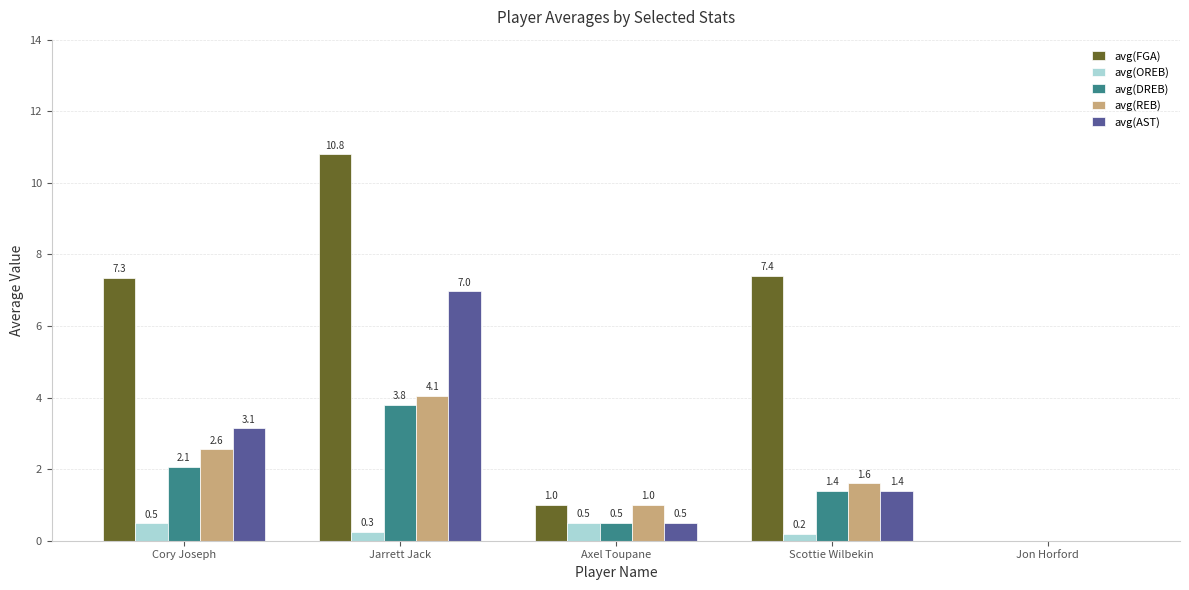

At which label does avg(AST) first exceed 1?

Cory Joseph